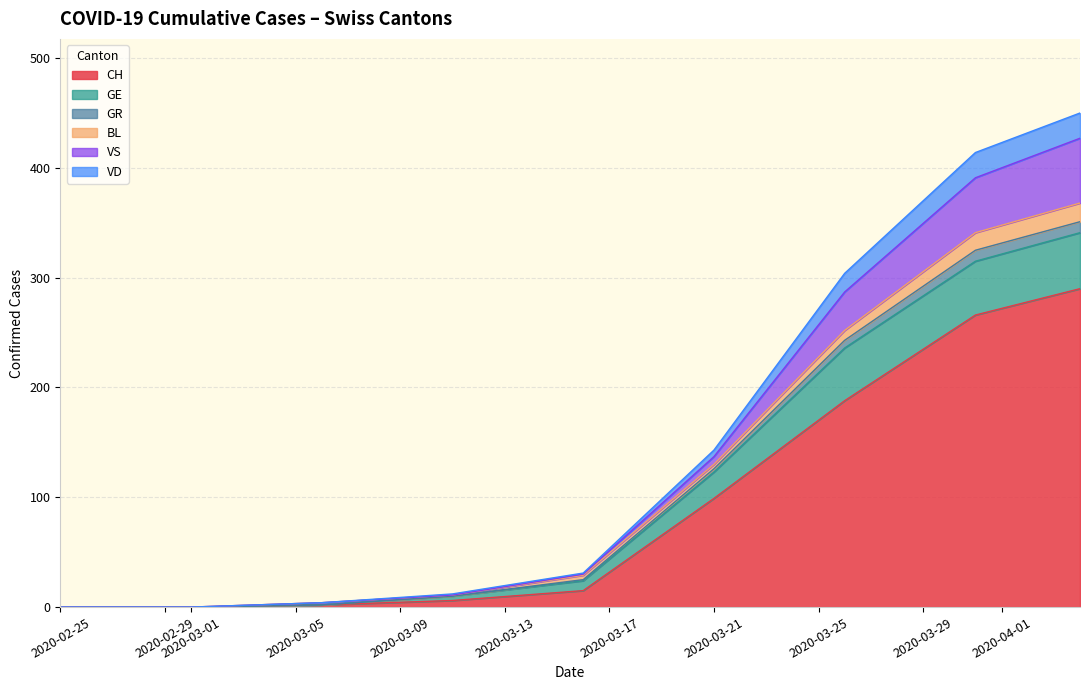

What is the maximum value for CH?

290